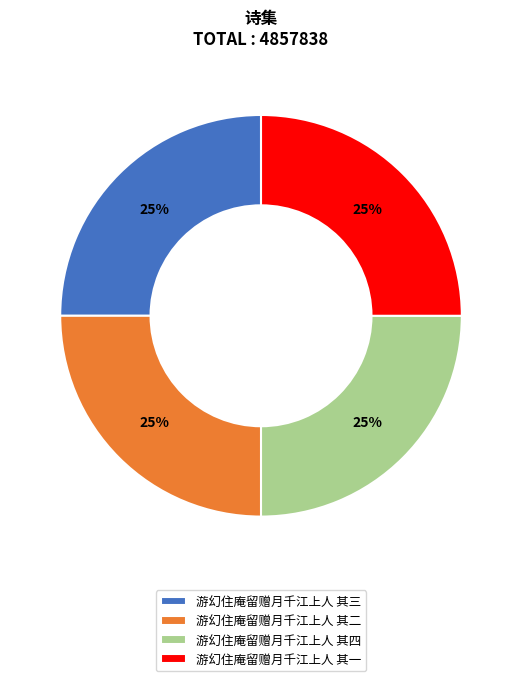

What is the ratio of the value at 游幻住庵留赠月千江上人 其二 to the value at 游幻住庵留赠月千江上人 其一?

1.0